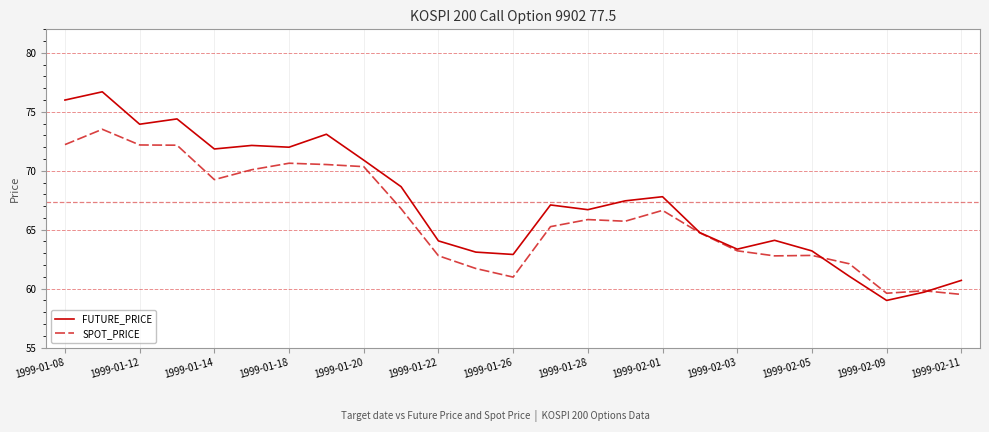

What is the minimum value for FUTURE_PRICE?

59.0